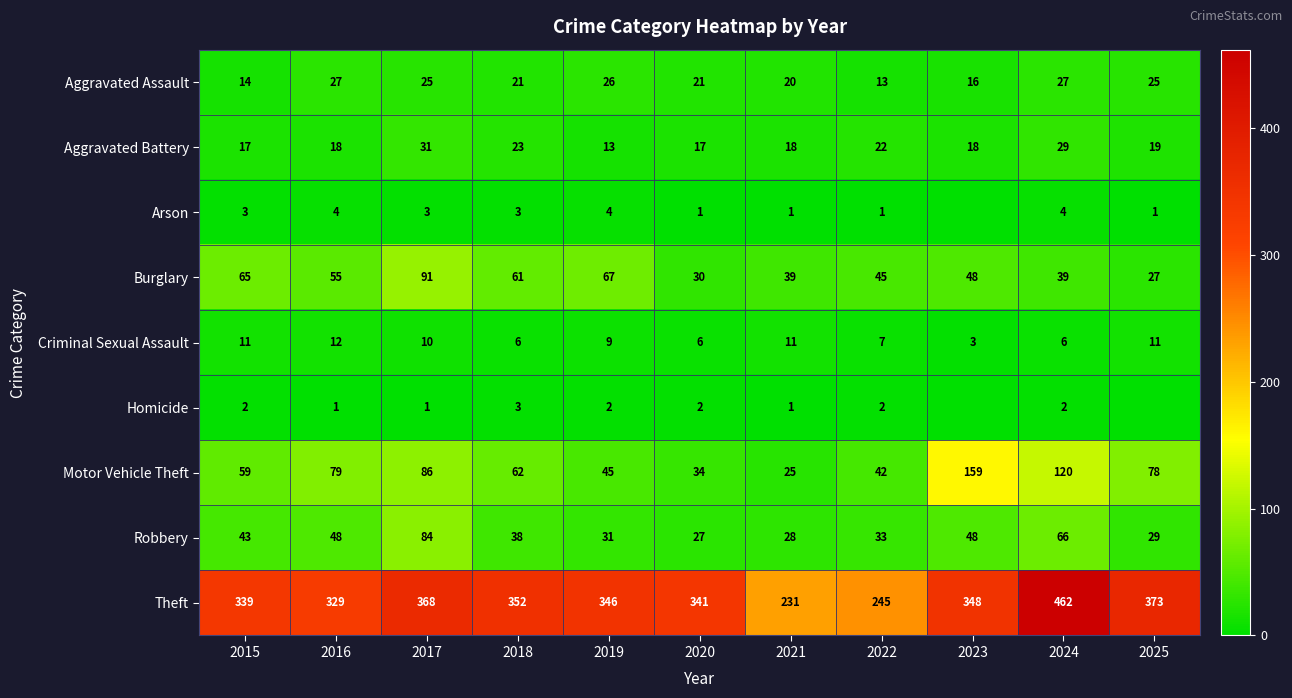

List the labels in order of Theft value, smallest first.

2021, 2022, 2016, 2015, 2020, 2019, 2023, 2018, 2017, 2025, 2024